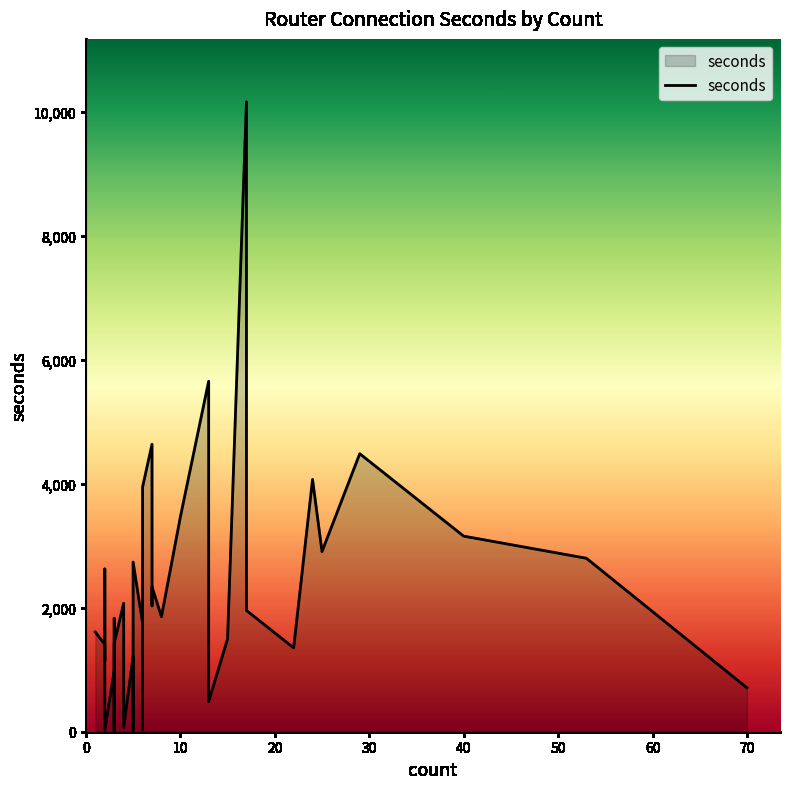

What is the maximum value shown in the chart?

10160